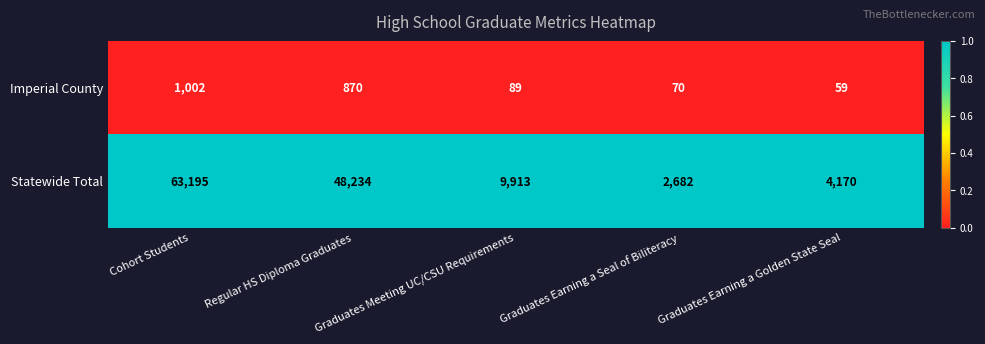

Is the value of Imperial County at Regular HS Diploma Graduates greater than the value of Statewide Total at Graduates Meeting UC/CSU Requirements?

No